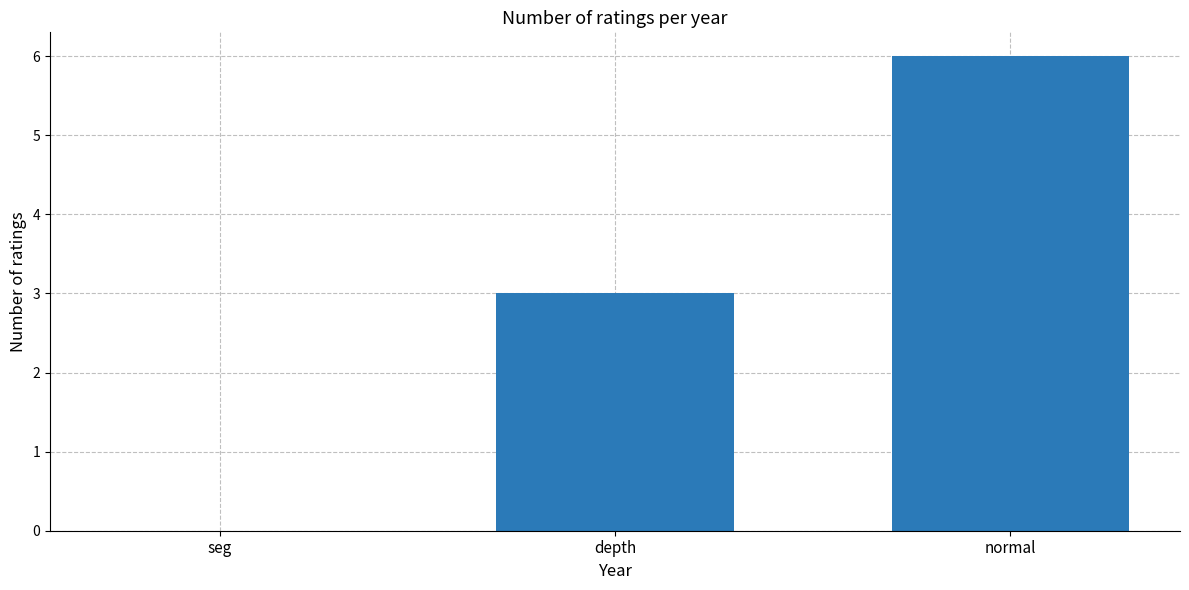

Where is the data nearest to the value 3?

depth